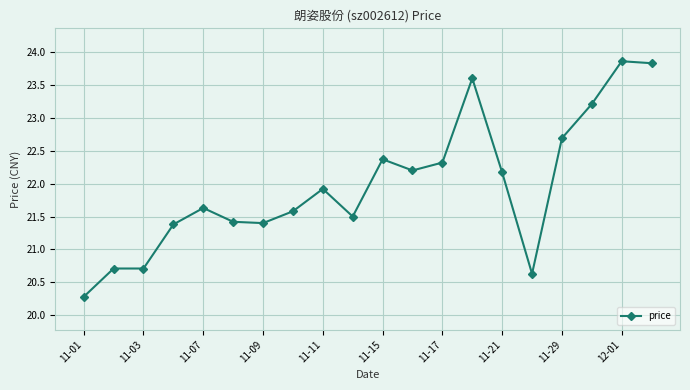

True or false: the data has more than 2 interior local peaks.

True